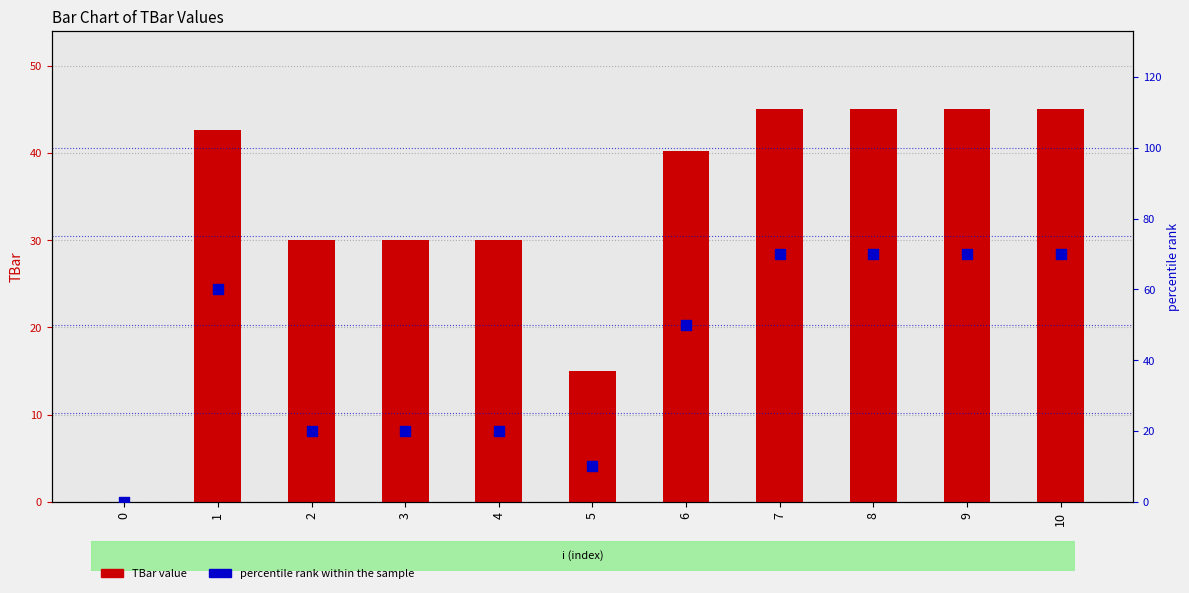

Which series has the largest total across all categories?

percentile rank within the sample